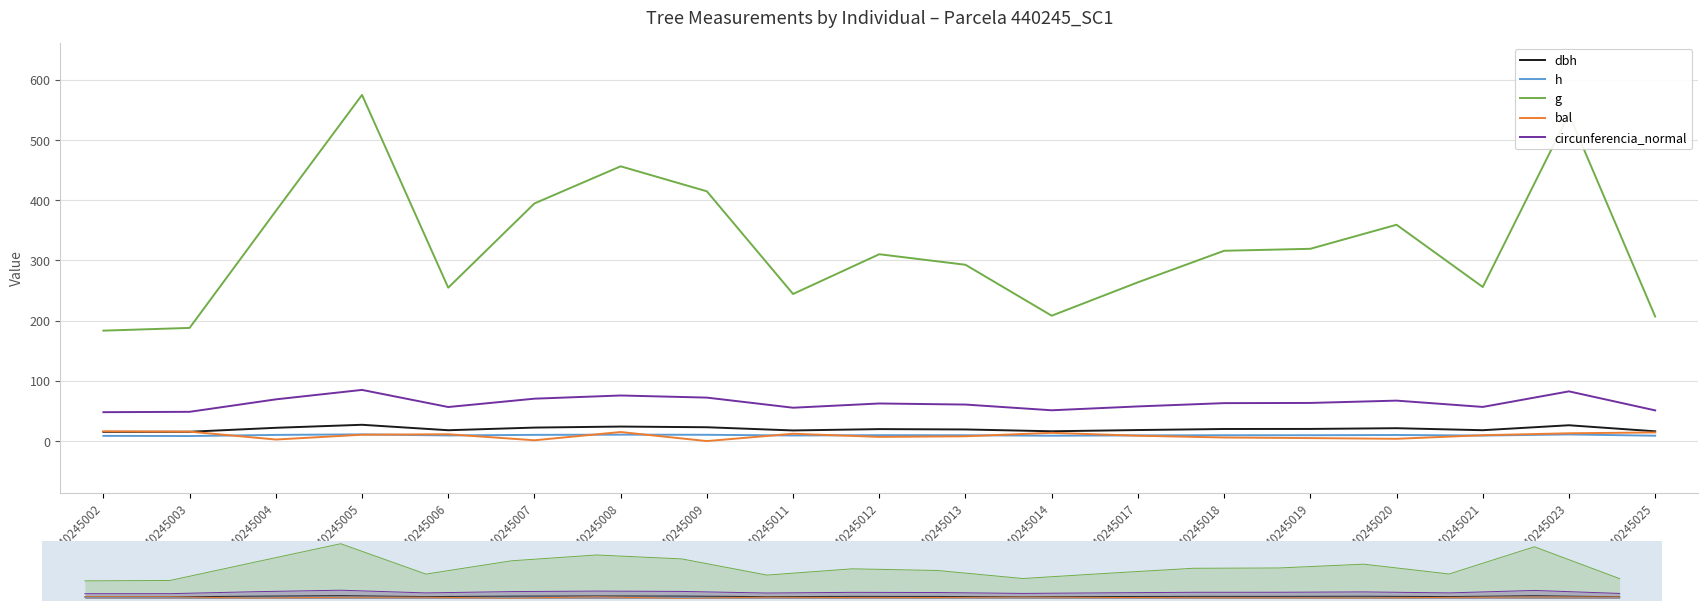

What value does the dbh series have at 440245002?

15.3